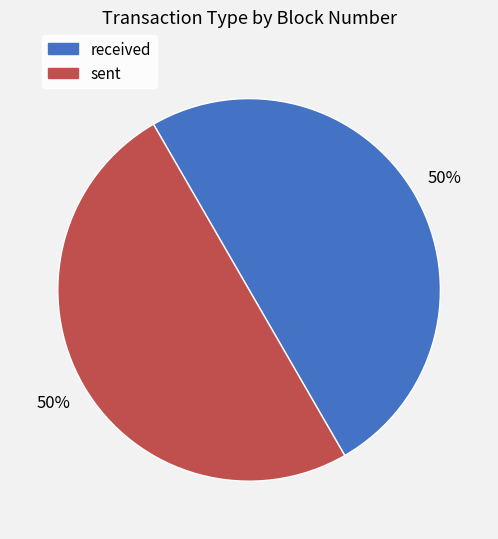

Do received and sent together represent more than half of the pie?

Yes